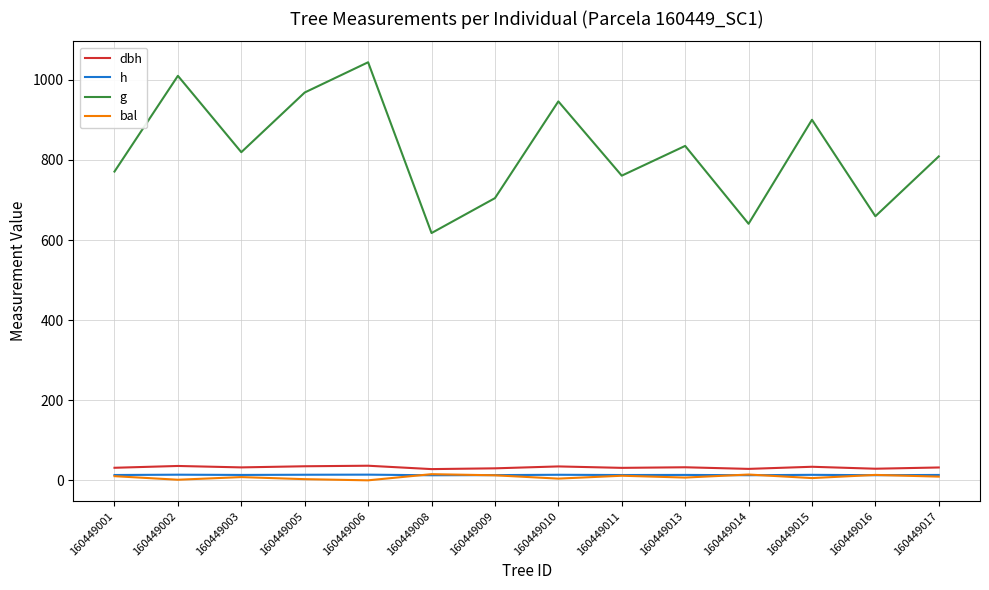

Which series changed the most between 160449005 and 160449016?

g